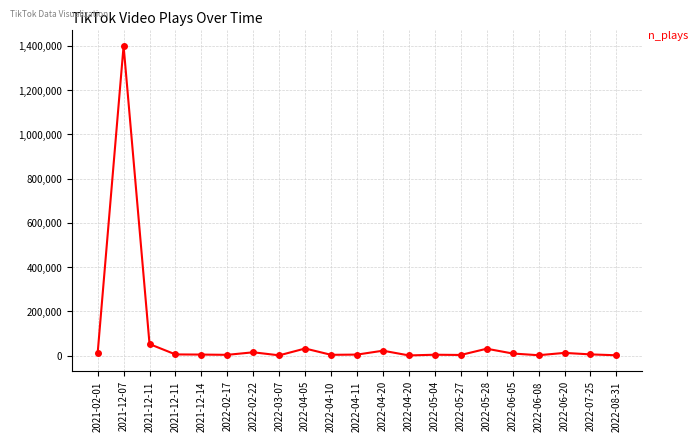

Count the number of data series in this chart.

1